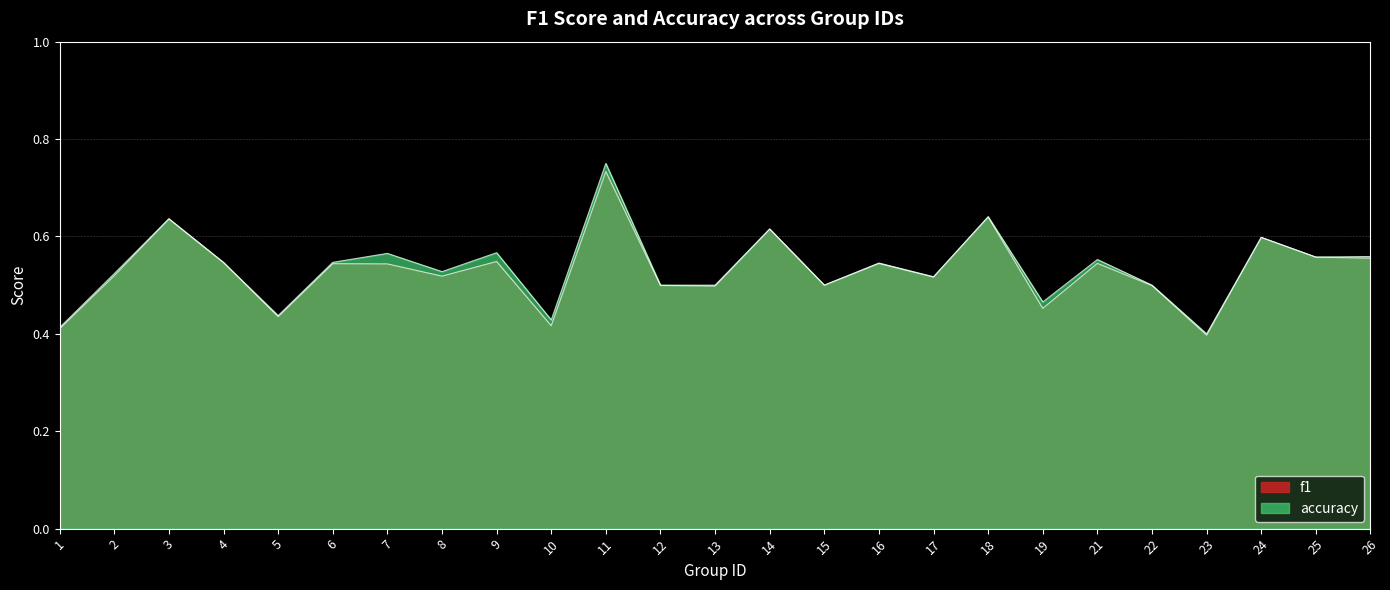

Rank the series at 18 from highest to lowest value.

accuracy, f1